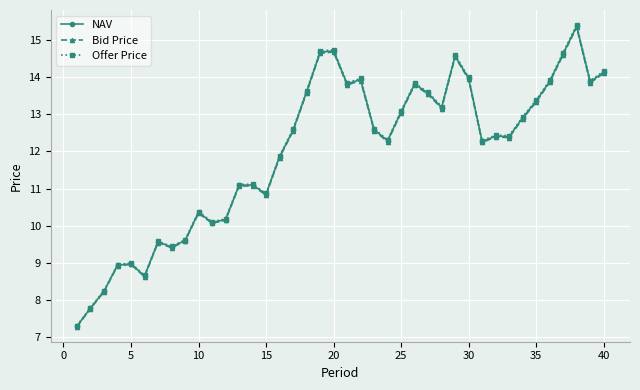

True or false: Bid Price has more than 0 points higher than both neighbors.

True